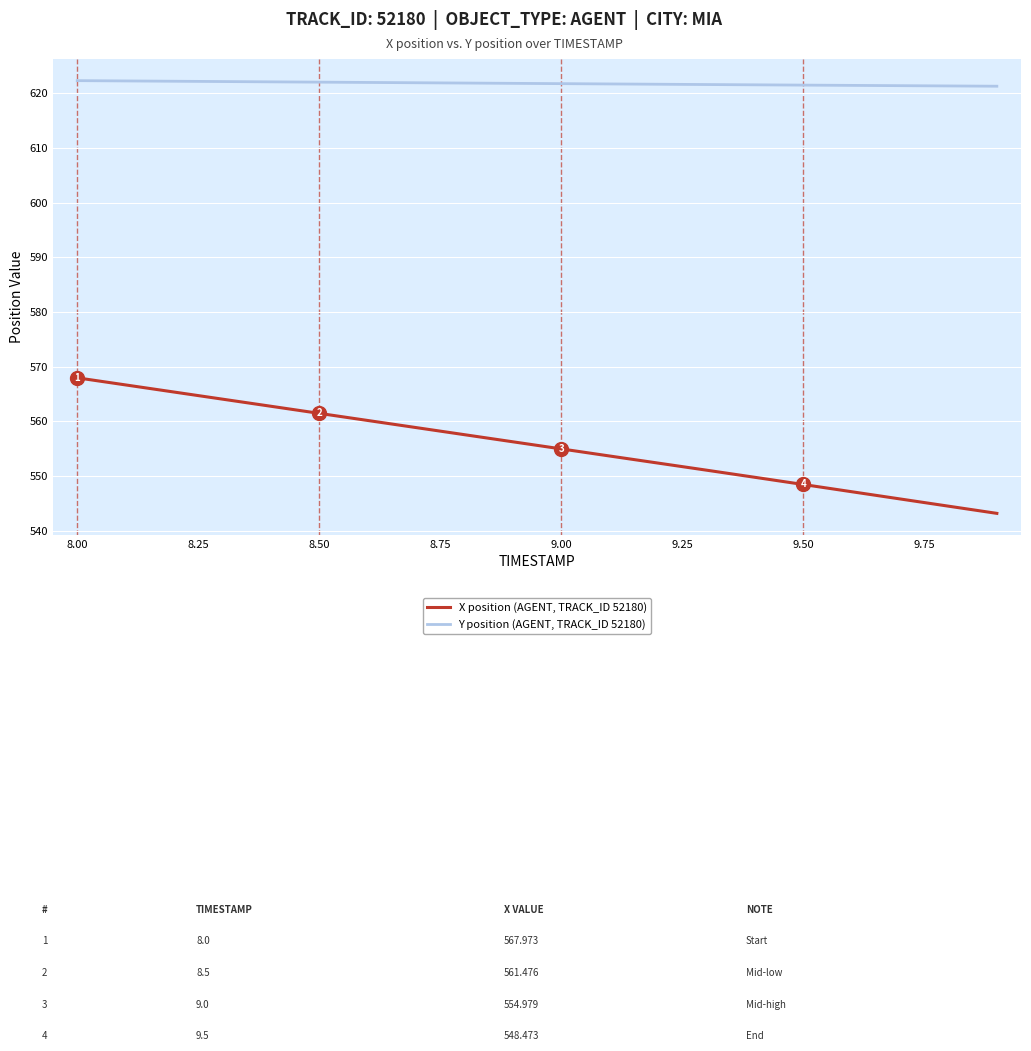

Which series has the largest total across all categories?

Y position (AGENT, TRACK_ID 52180)